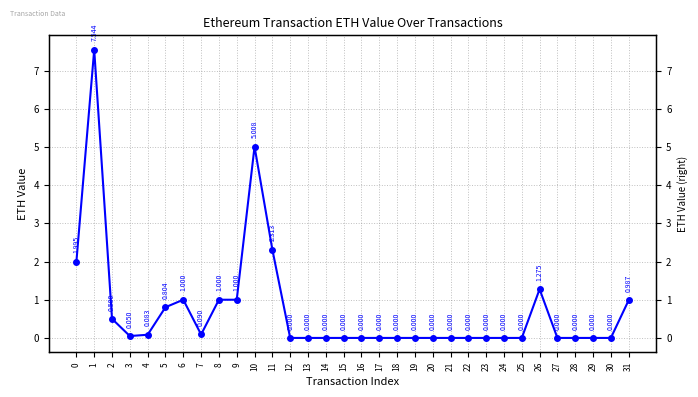

Rank the categories by value from highest to lowest.

1, 10, 11, 0, 26, 6, 8, 9, 31, 5, 2, 7, 4, 3, 12, 13, 14, 15, 16, 17, 18, 19, 20, 21, 22, 23, 24, 25, 27, 28, 29, 30